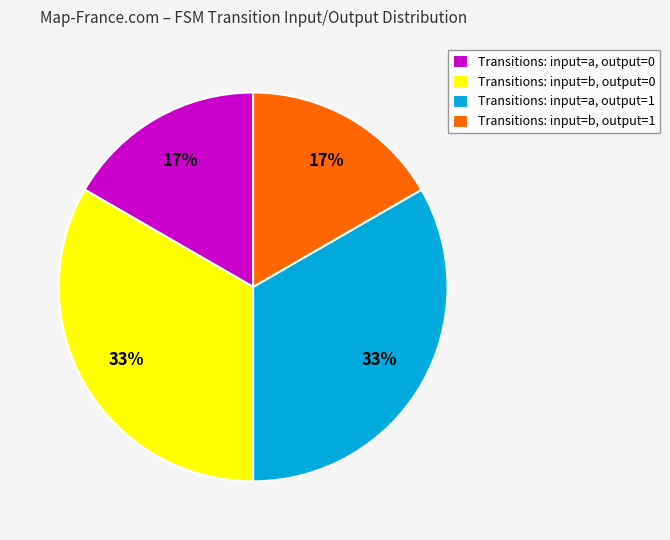

To the nearest percent, what is the combined percentage of Transitions: input=b, output=1 and Transitions: input=b, output=0?

50%